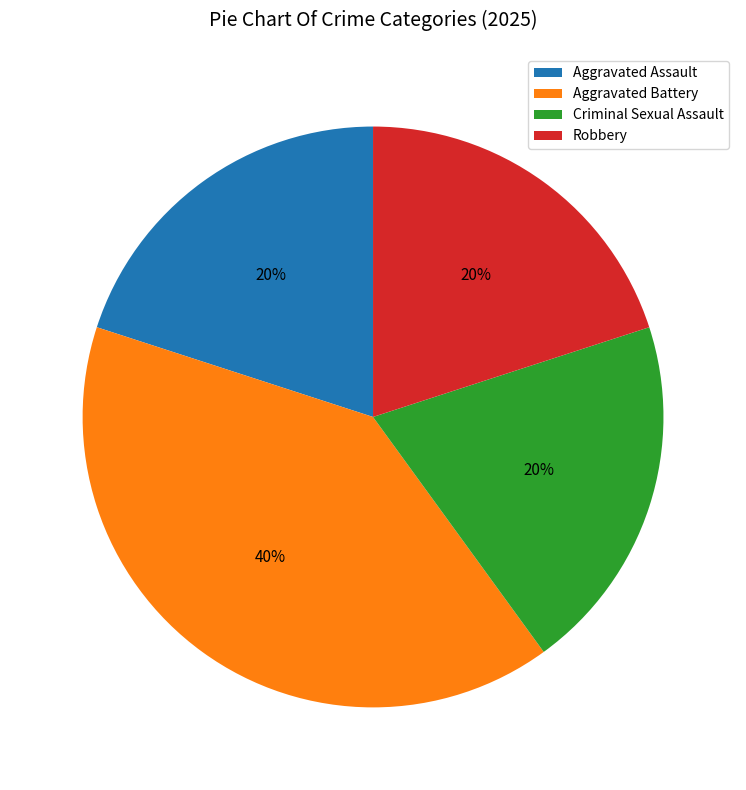

True or false: Criminal Sexual Assault accounts for 20% of the total.

True